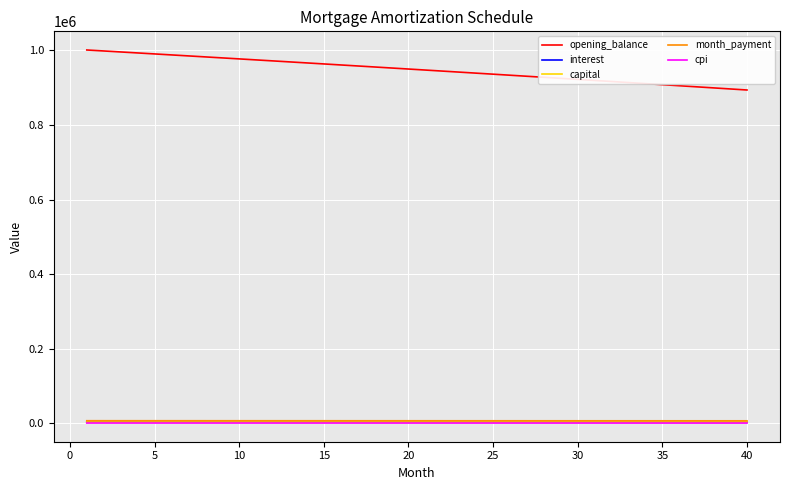

True or false: opening_balance and interest cross at least once.

False